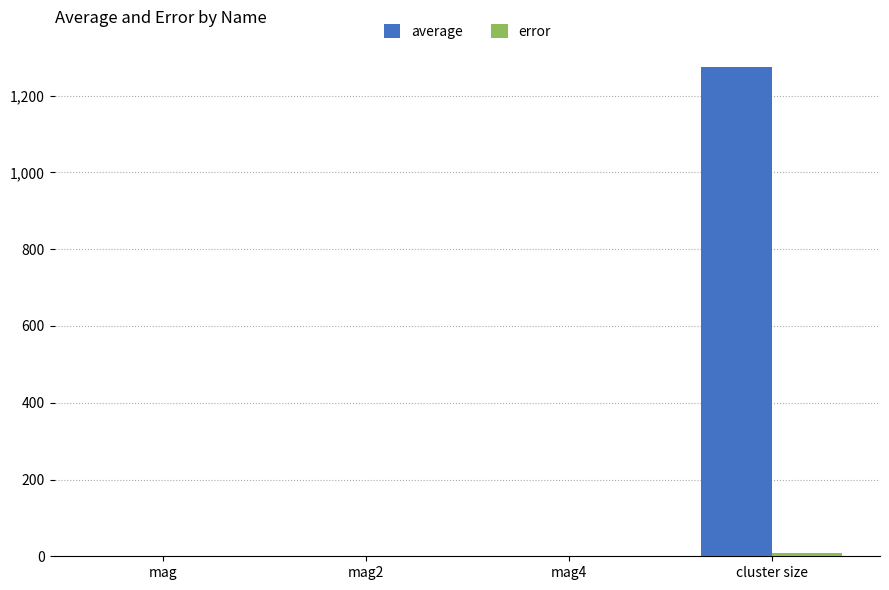

What is the difference between the average values at mag4 and mag2?

0.2